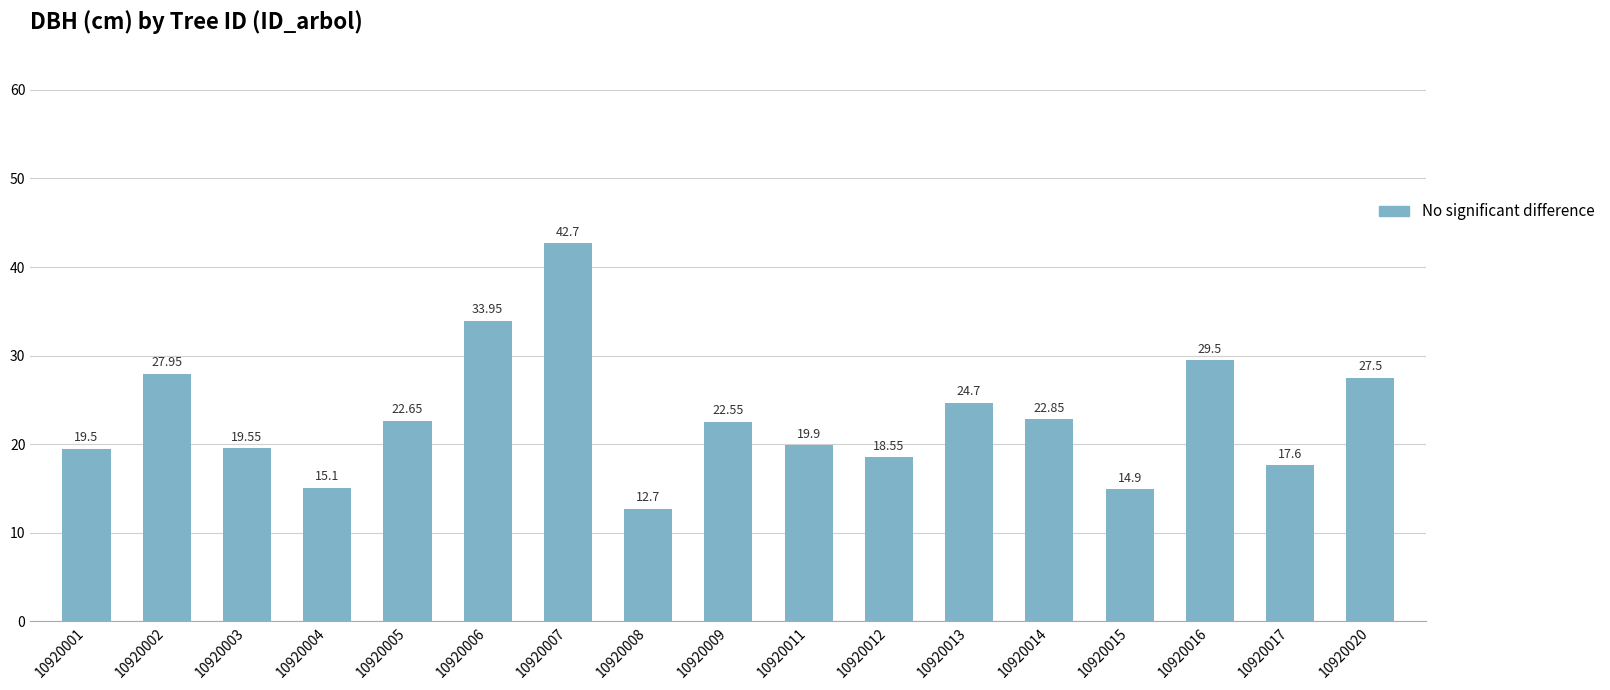

At which category does the chart reach its peak across all series?

10920007